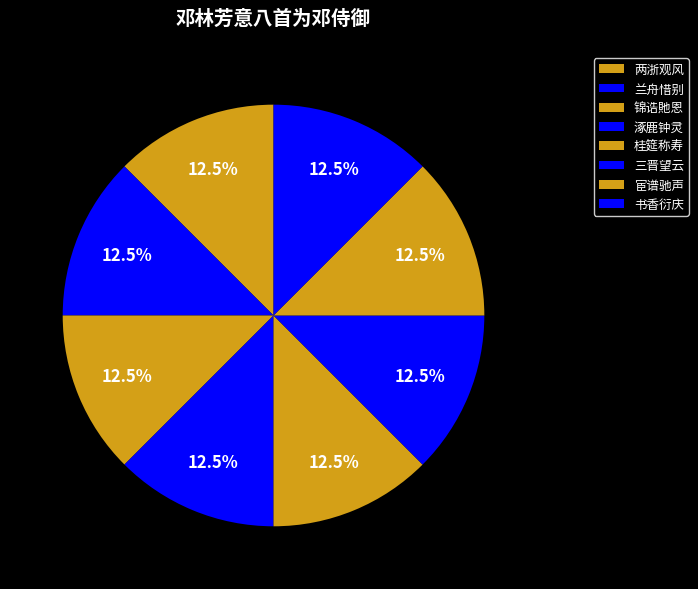

How many segments does this pie chart have?

8